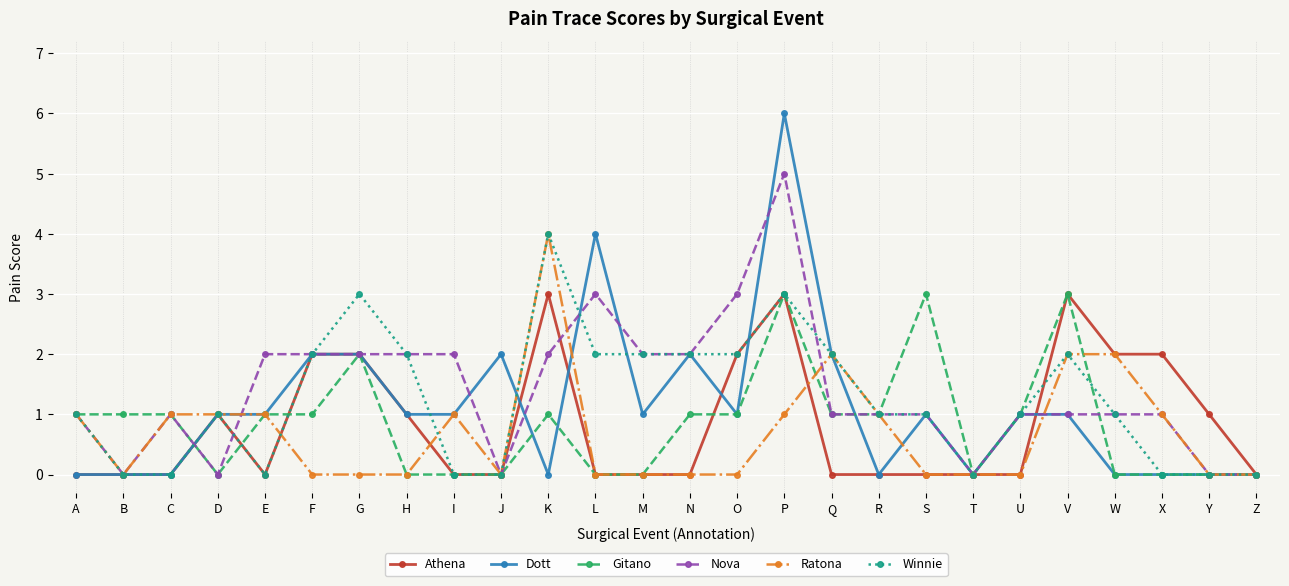

Which label corresponds to the largest value in the chart?

P